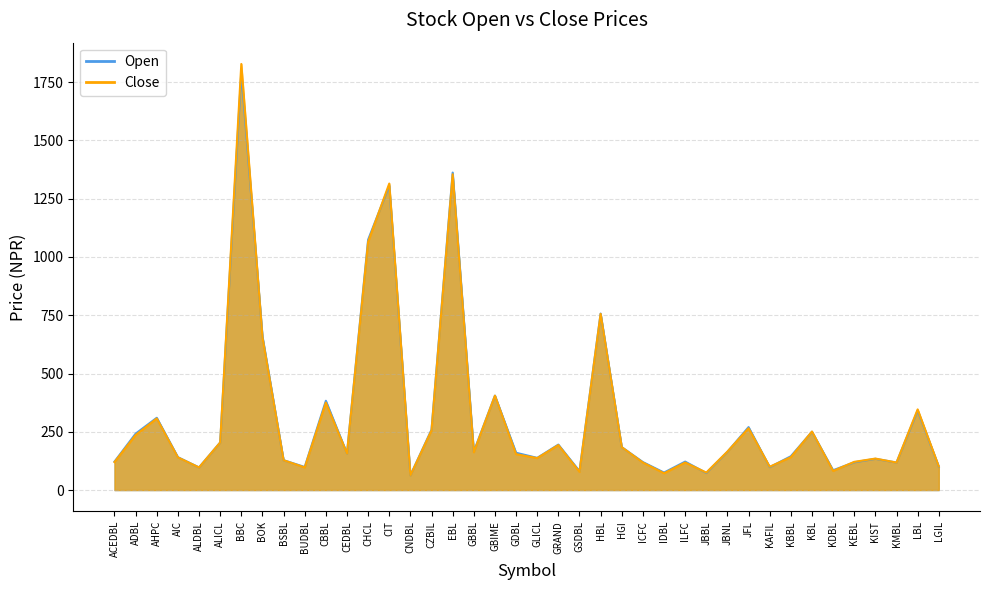

At how many categories does at least one series exceed 1028?

4